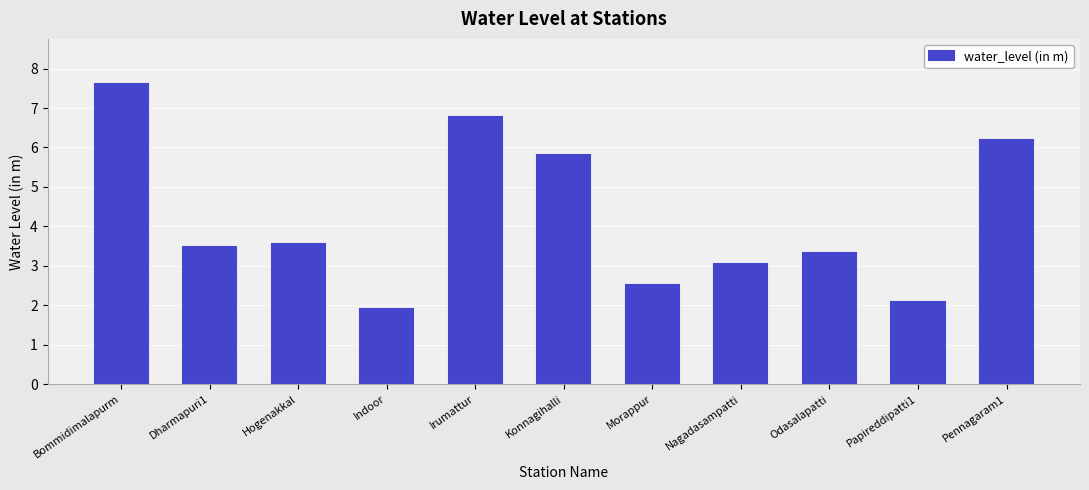

Reading left to right, list all the values displayed in this chart.

7.6	3.5	3.6	1.9	6.8	5.8	2.5	3.1	3.3	2.1	6.2